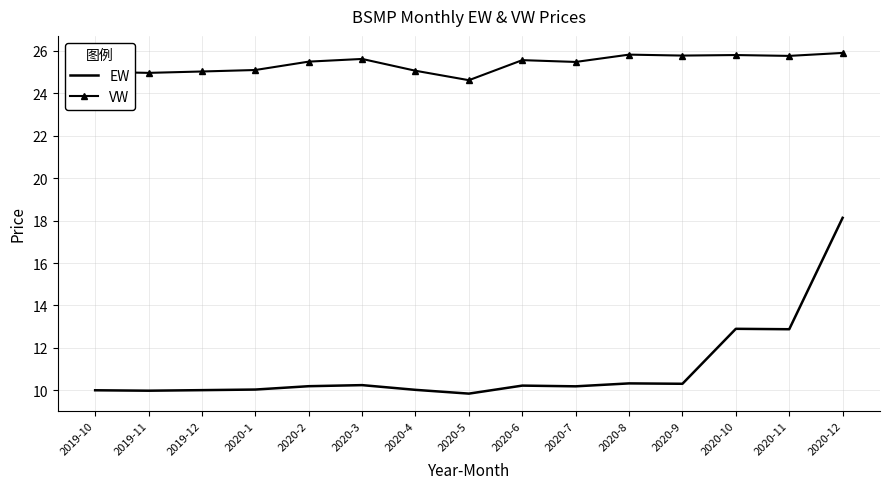

Which series has the widest spread of values?

EW